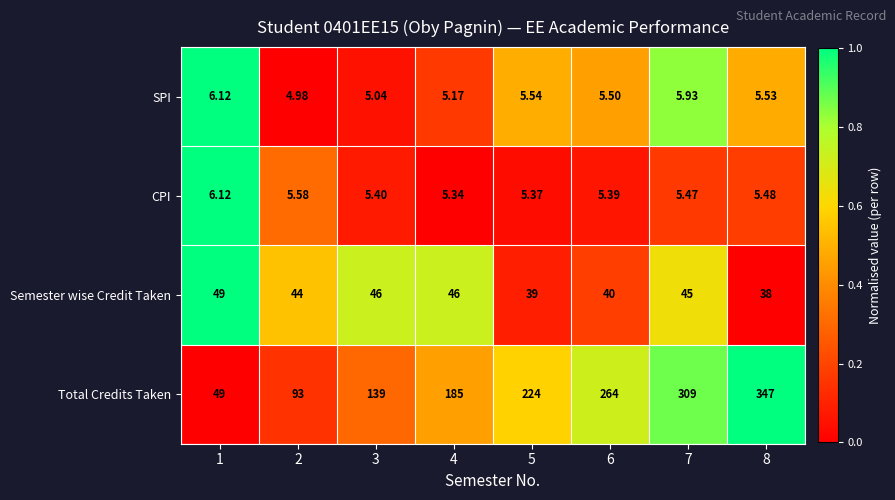

At 6, list the series in order from largest to smallest.

Total Credits Taken, Semester wise Credit Taken, SPI, CPI